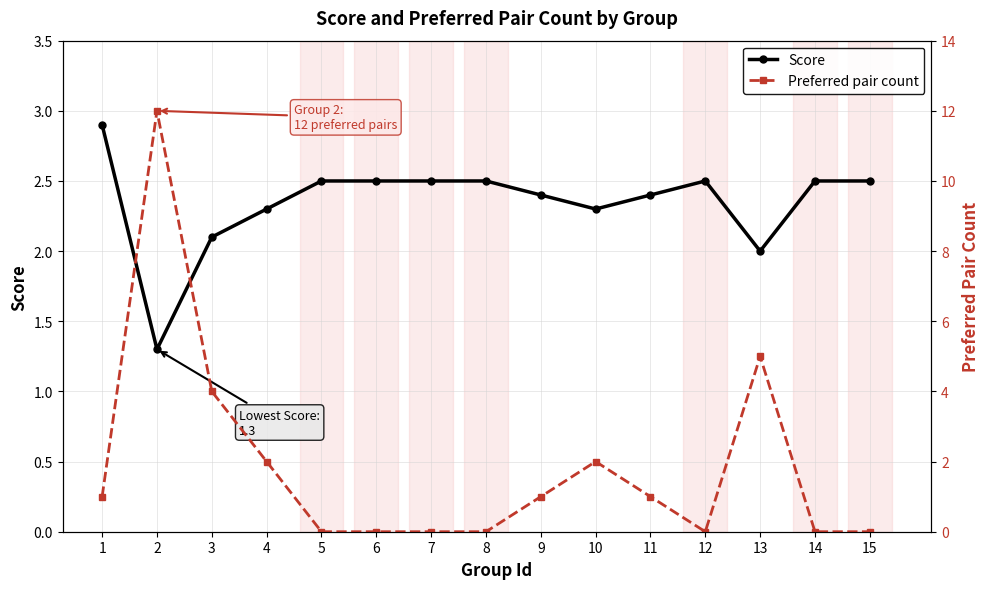

Which has a higher value, 8 or 12?

8